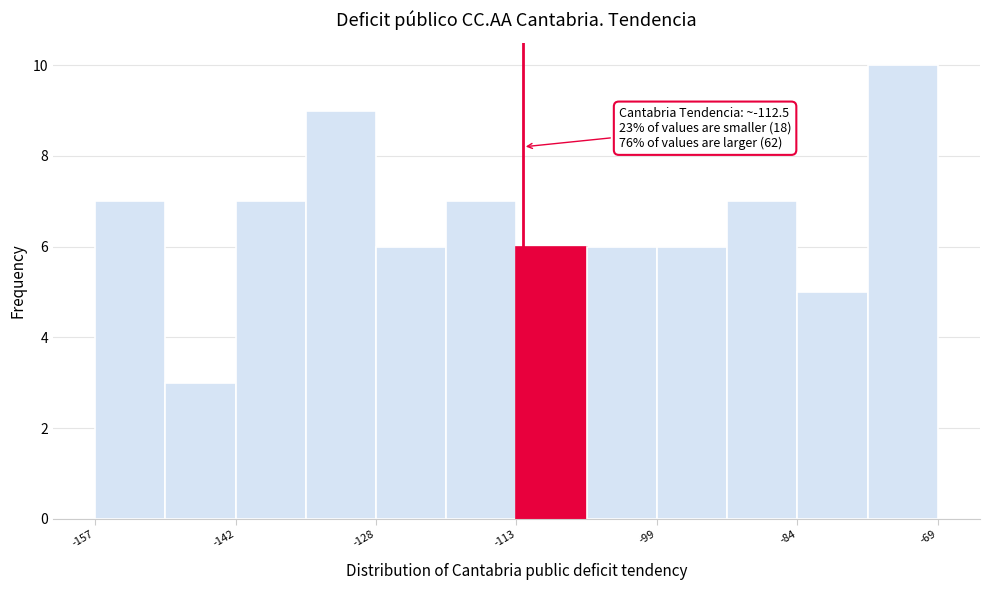

Around what value on the x-axis is the tallest bar? Give the approximate position of its centre, as read against the axis.

-72